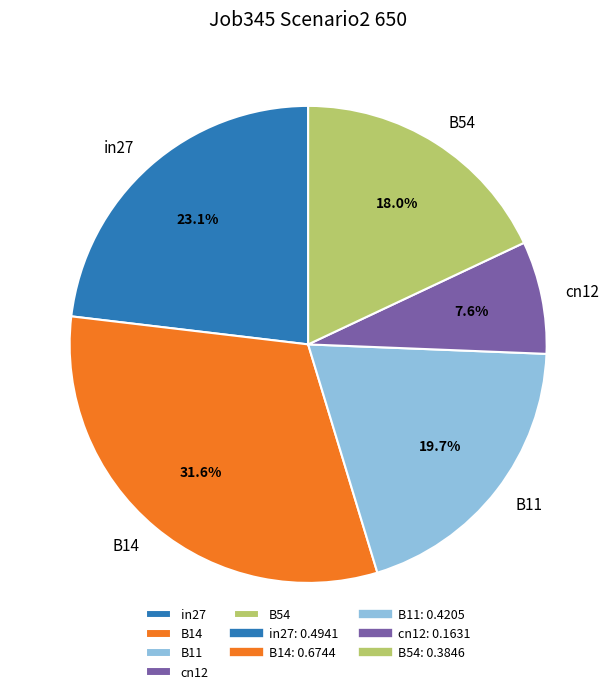

Between B14 and B11, which is larger?

B14